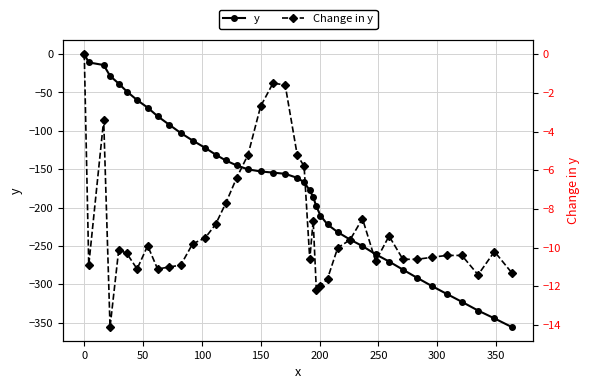

What is the difference between the maximum and second lowest values in the Change in y series?

12.2